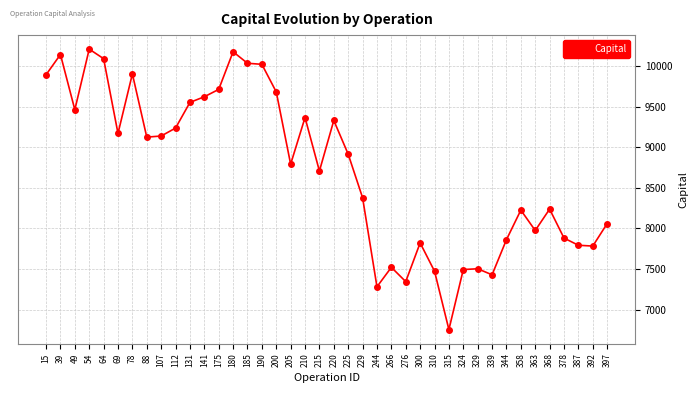

What is the change in value from 131 to 300?

-1729.4